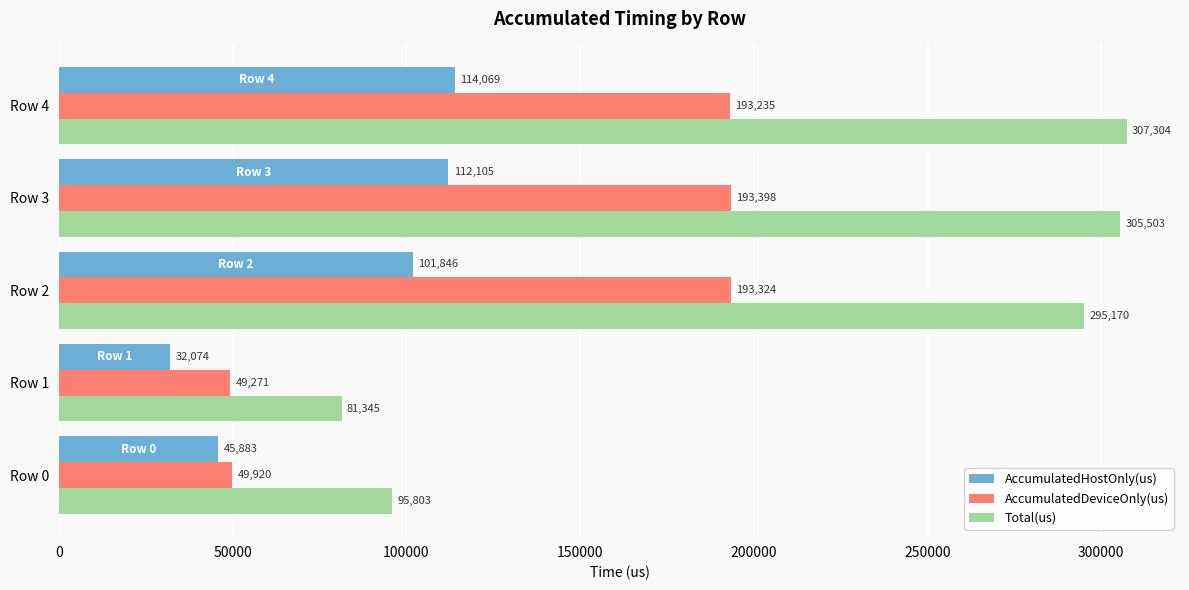

Which category has the lowest value in the AccumulatedHostOnly(us) series?

Row 1